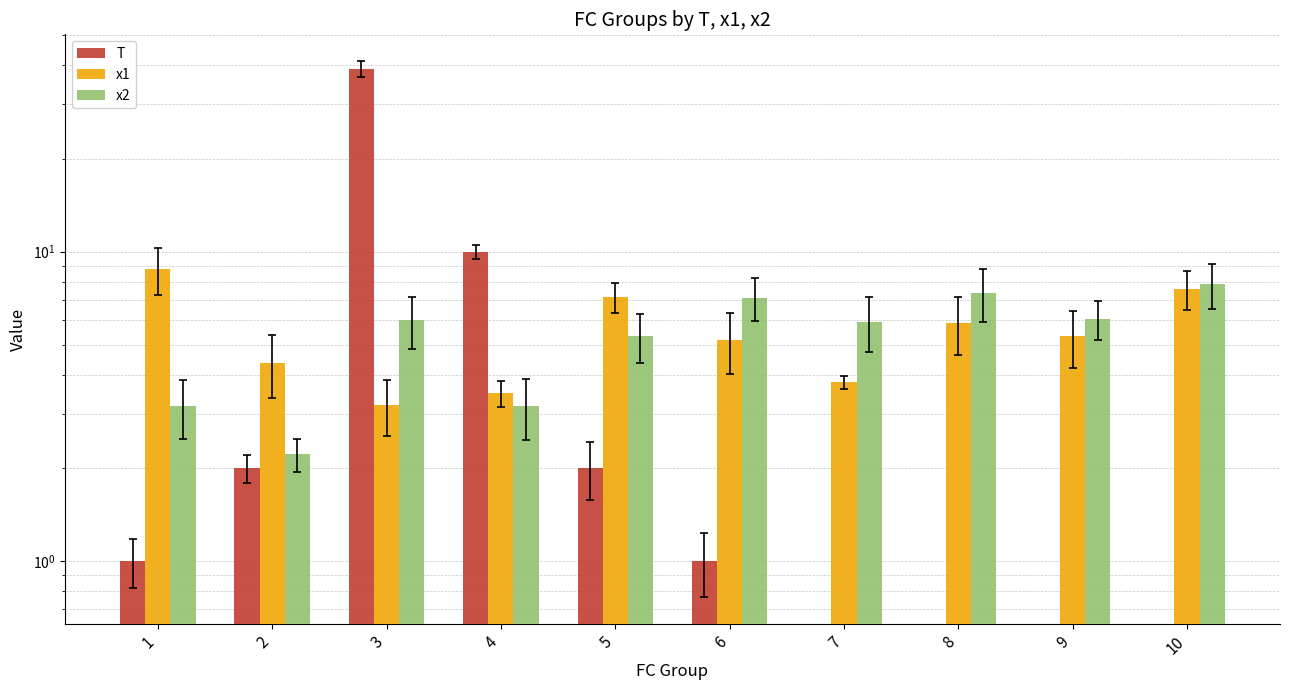

The value of x1 at 7 is 3.8. True or false?

True